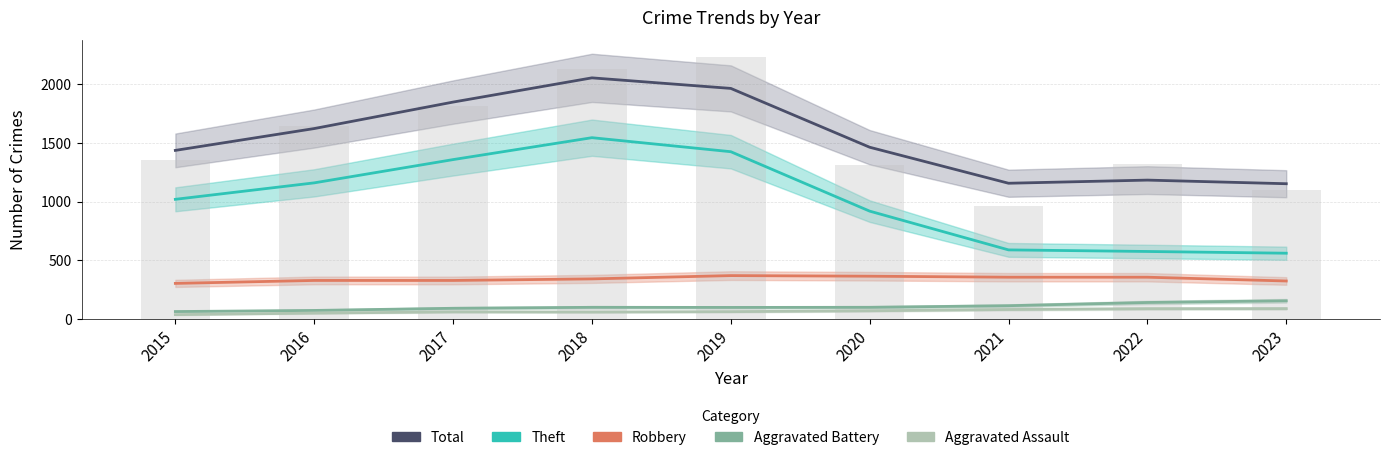

Which series has the largest range (max minus min)?

Theft